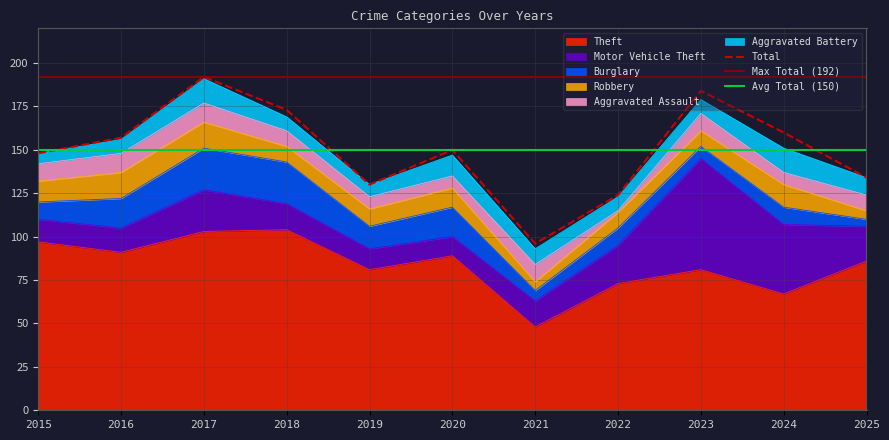

True or false: Theft and Motor Vehicle Theft intersect in this chart.

False